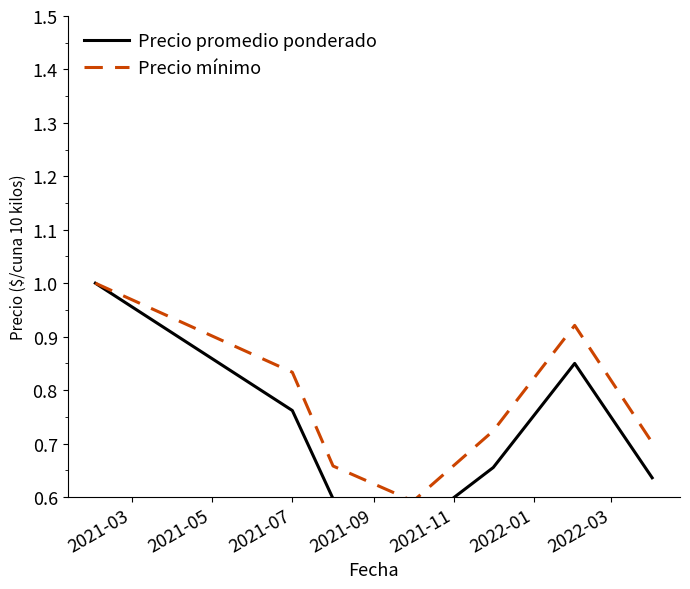

What is the minimum value for Precio mínimo?

0.6